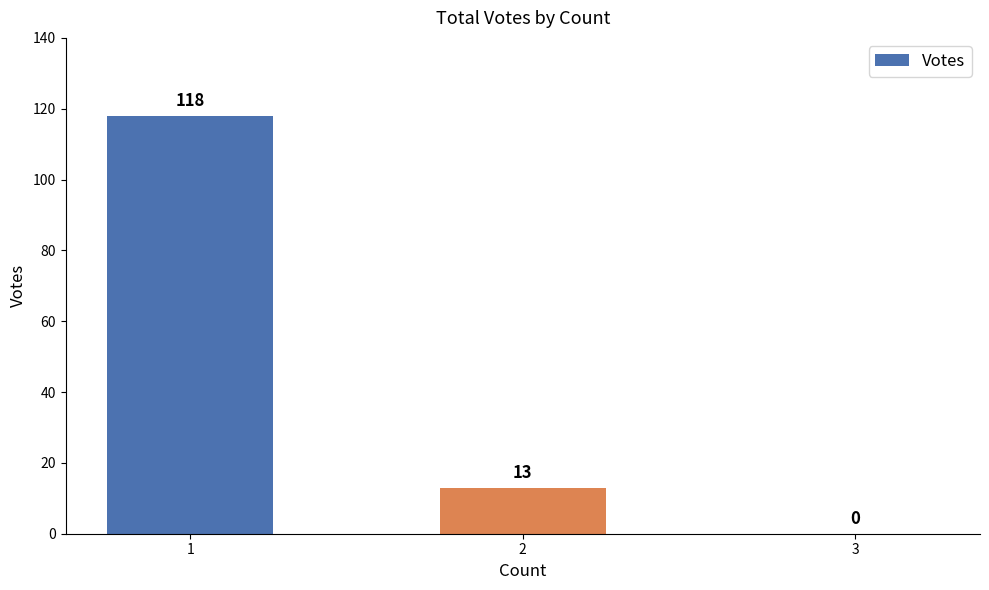

At which label does the data first exceed 13?

1